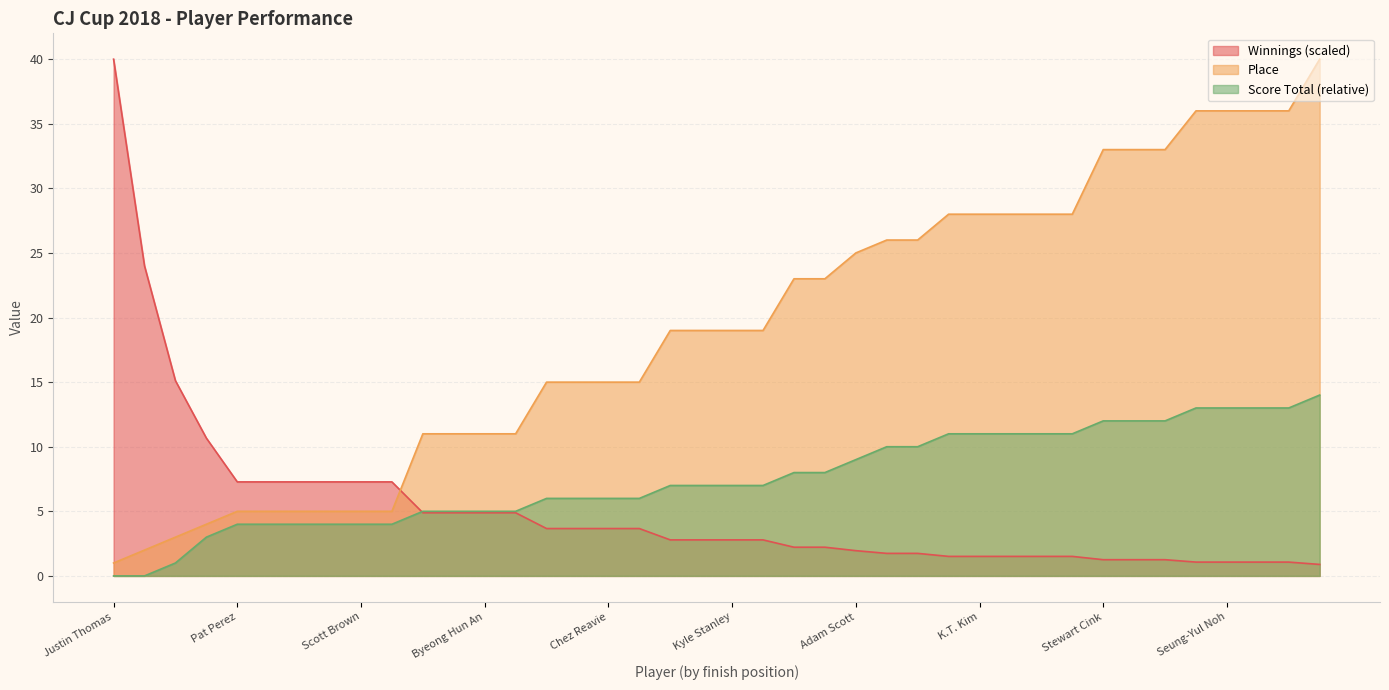

The value of score_total at Patrick Rodgers is 12.0. True or false?

True